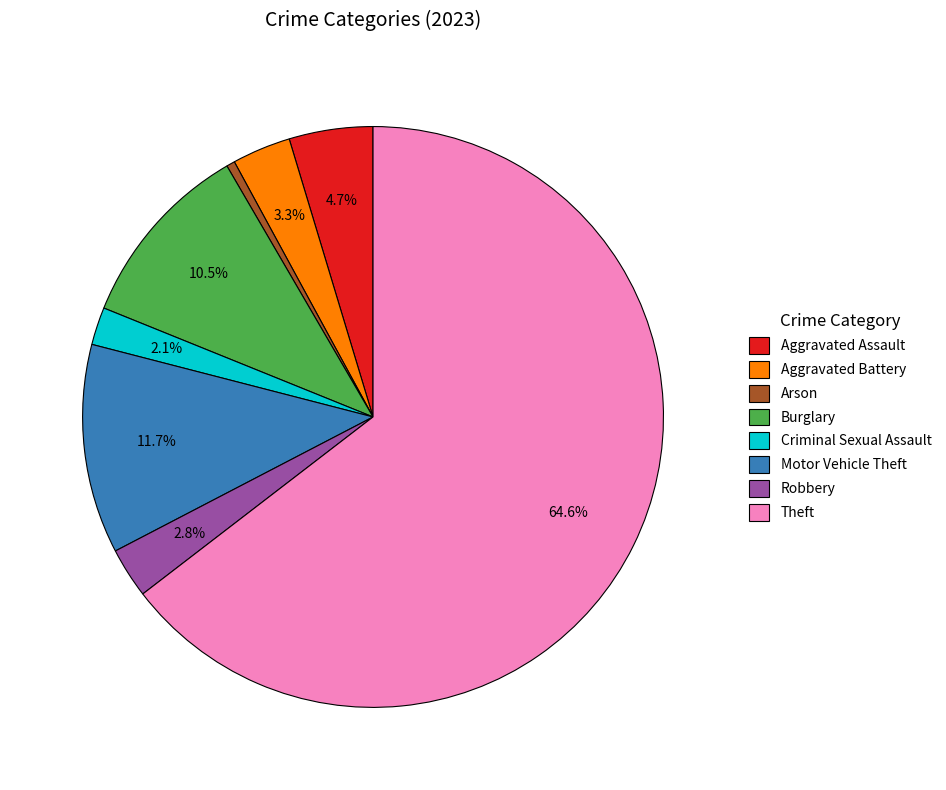

What portion of the pie excludes Robbery?

97.2%